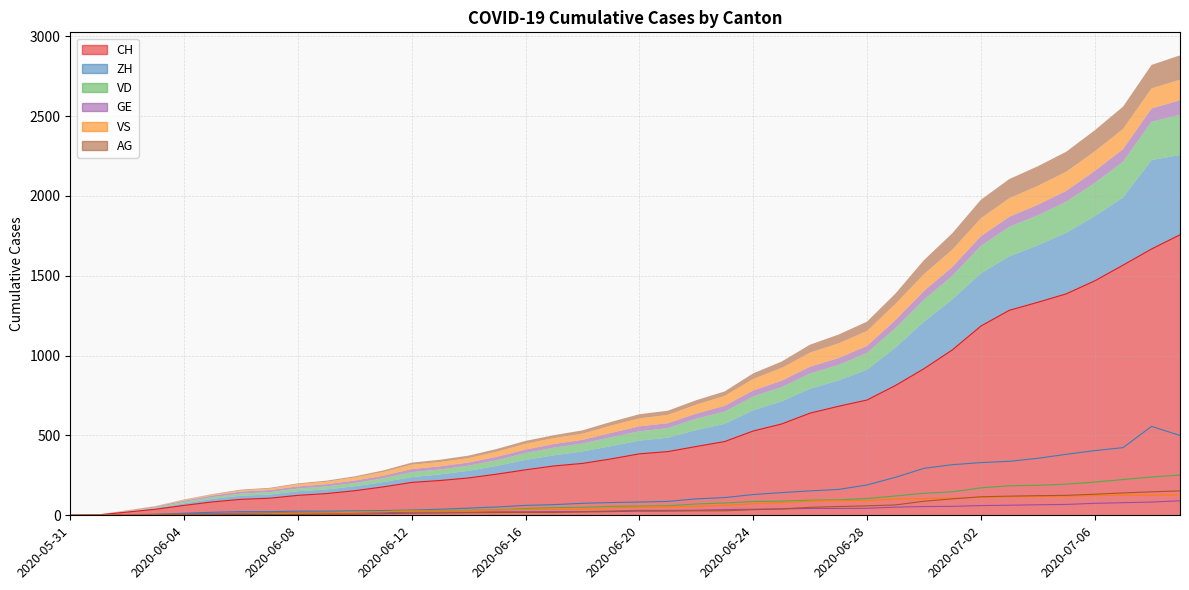

What is the difference between the VS values at 2020-06-24 and 2020-06-04?

68